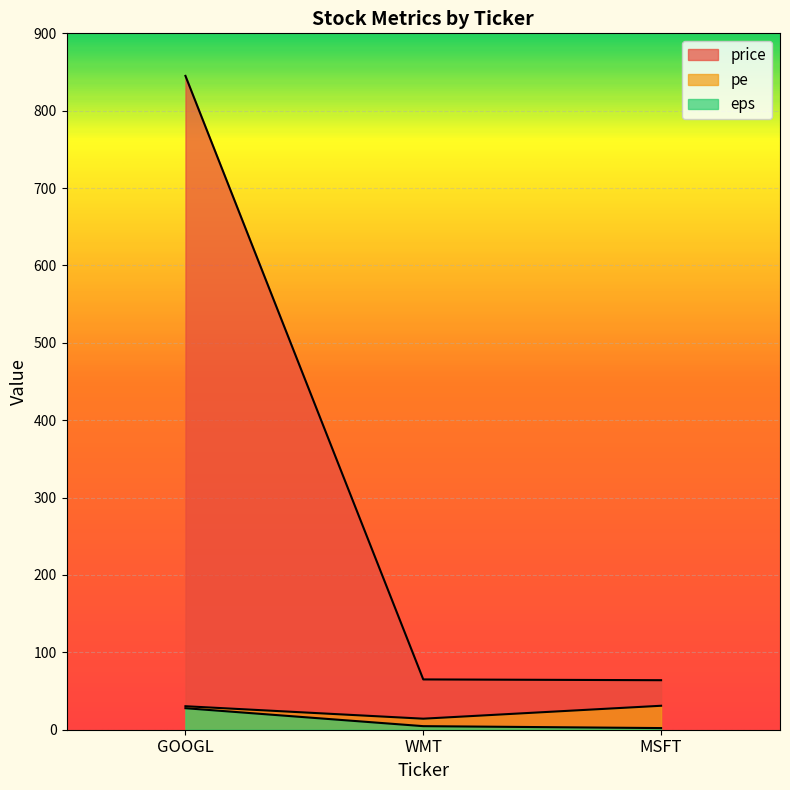

How many lines are shown in the chart?

3